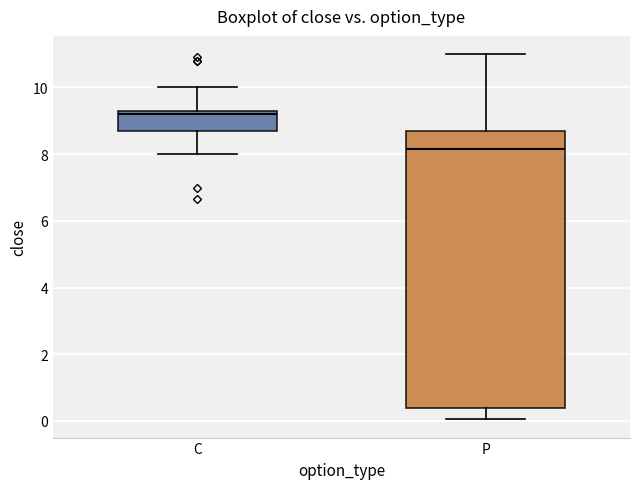

Reading left to right, transcribe this box plot: for each box, give where its median line is, the range the box spans, and where its two whiskers end, as read against the y-axis. The values are not printed on the chart, so give them approximately, as read against the axis.

C: median 9.2, box 8.8 to 9.4, whiskers 8.0 to 10.0
P: median 8.2, box 0.4 to 8.8, whiskers 0.0 to 11.0